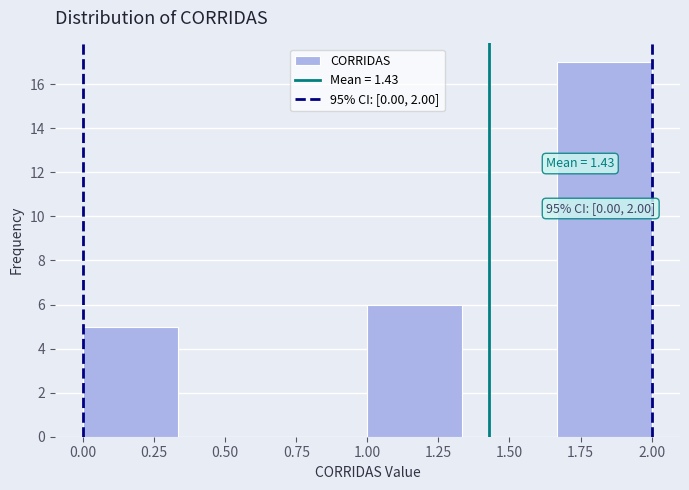

Which range on the x-axis has the tallest bar?

1.65 to 2.00